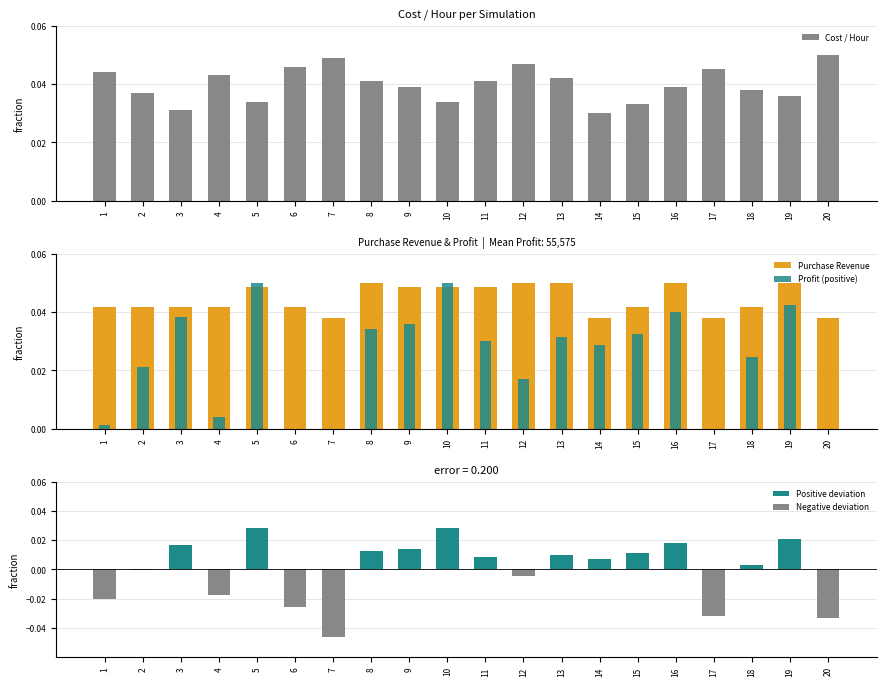

What is the sum of all Cost / Hour values?

0.8